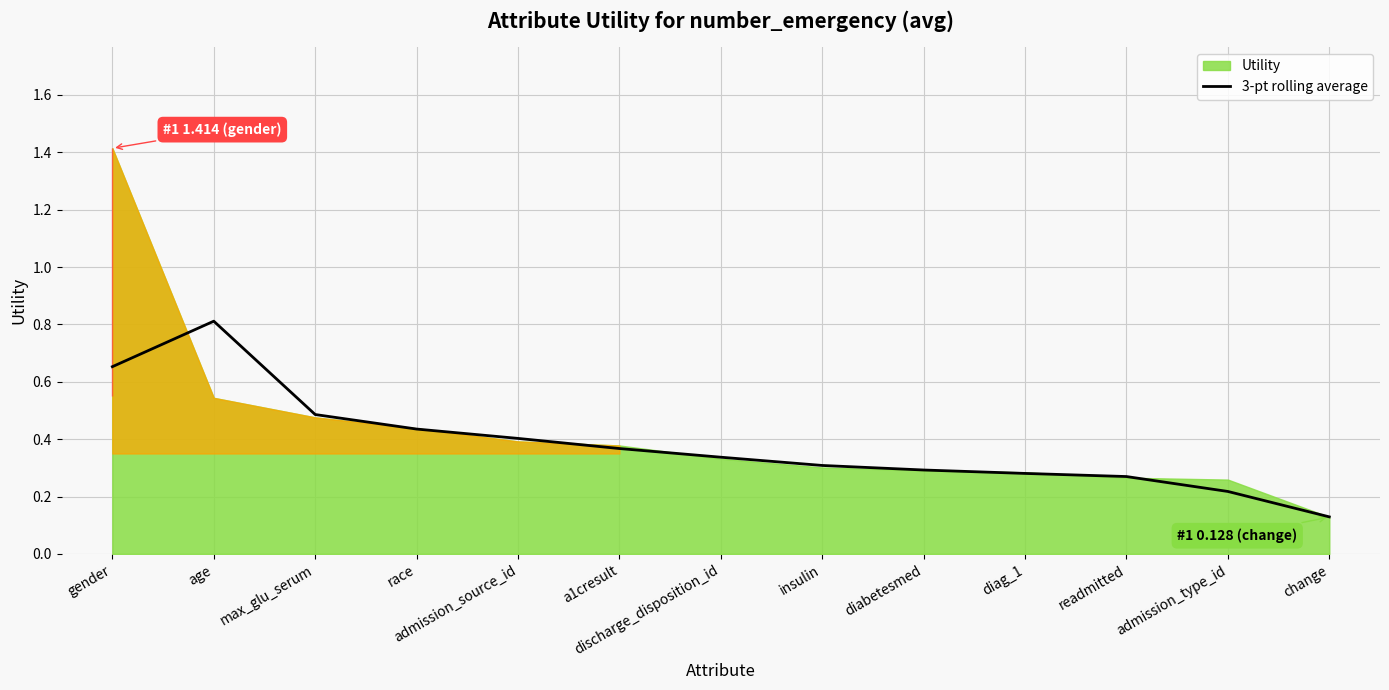

Is it true that 3-pt rolling average equals 0.2 at diag_1?

False